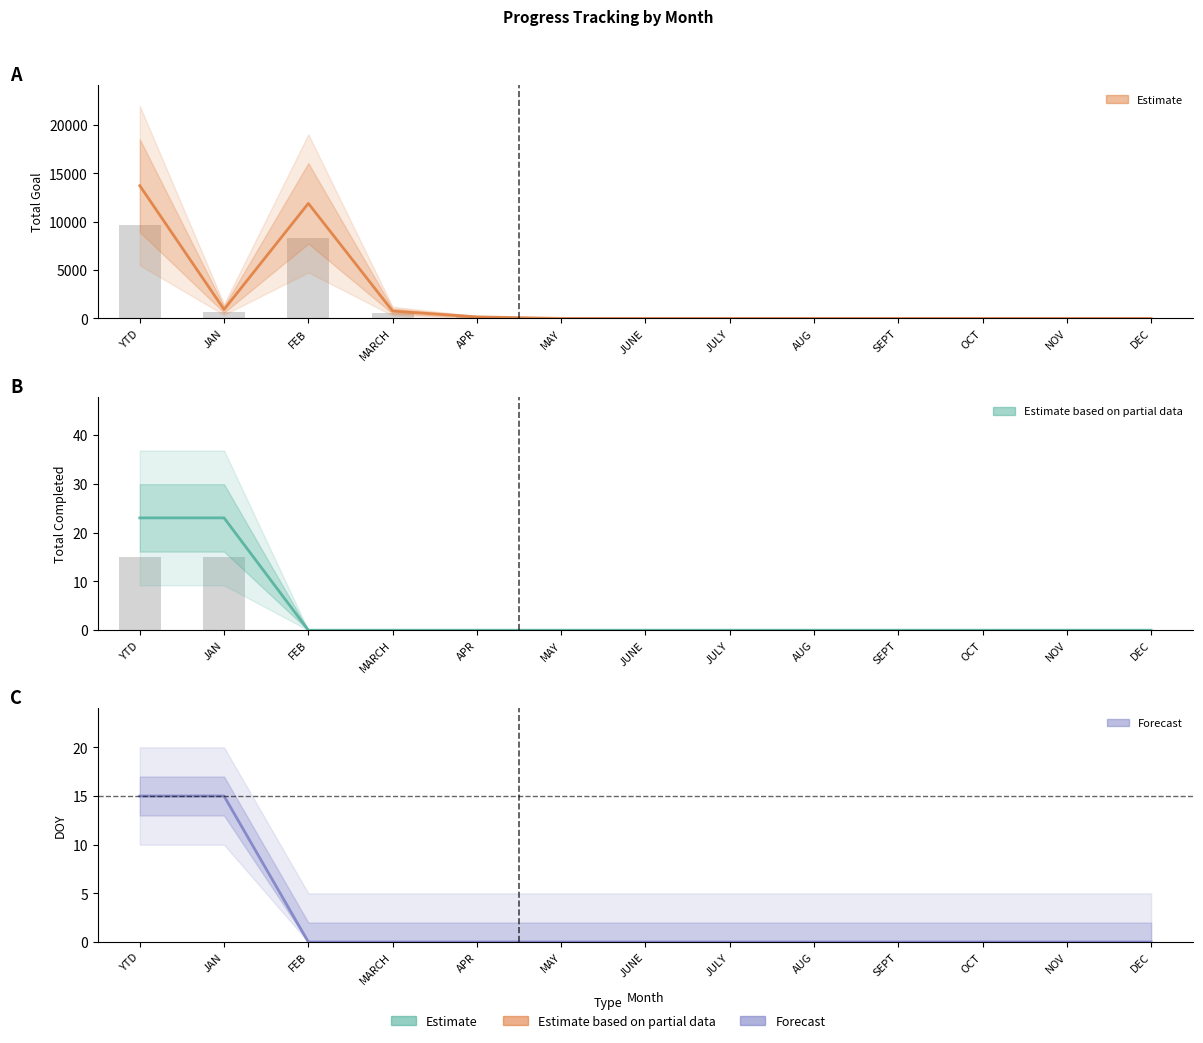

At which label is DOY closest to 7?

FEB